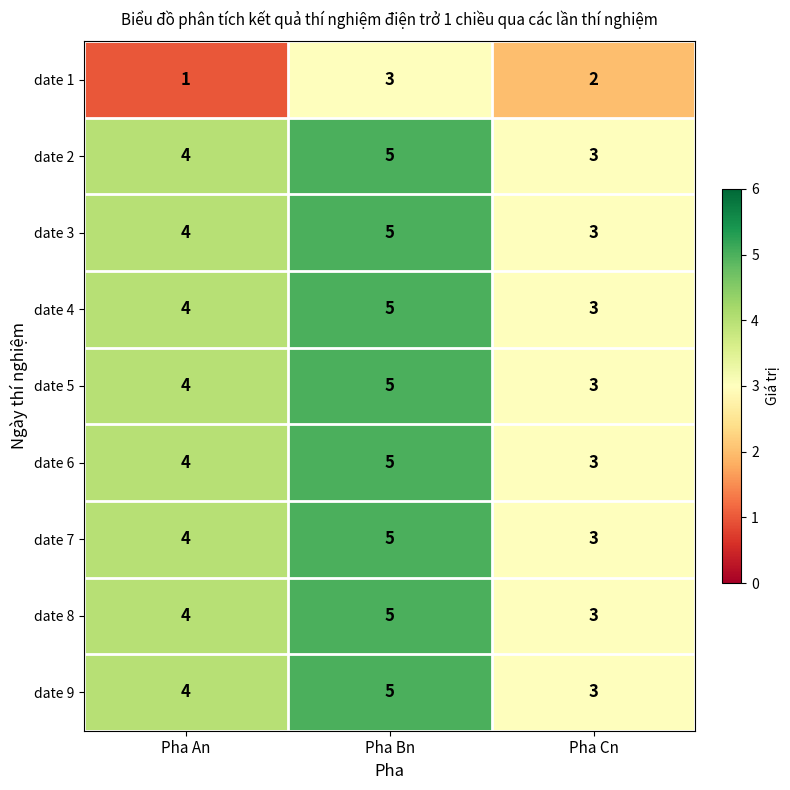

How many data points does each series have?

3